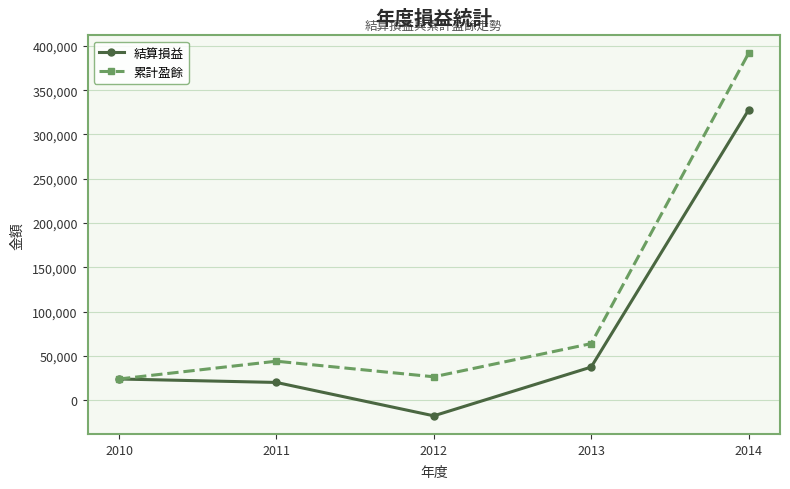

What are all the series names shown in the legend?

結算損益, 累計盈餘